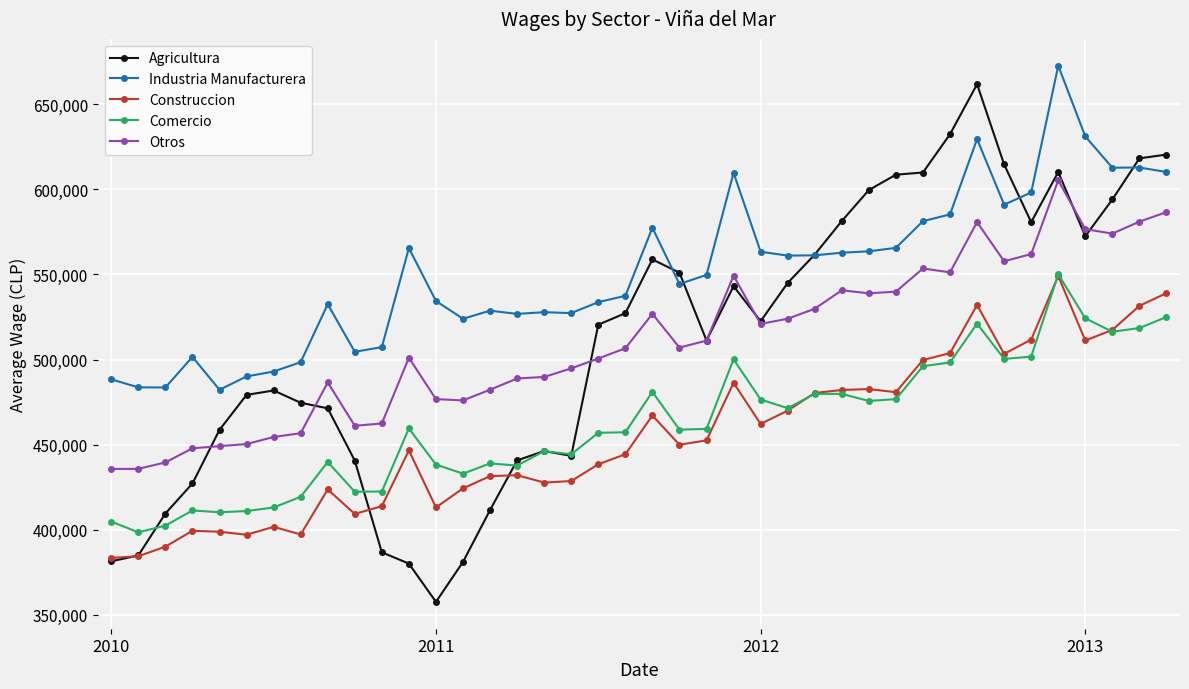

Which series has the largest total across all categories?

Industria Manufacturera